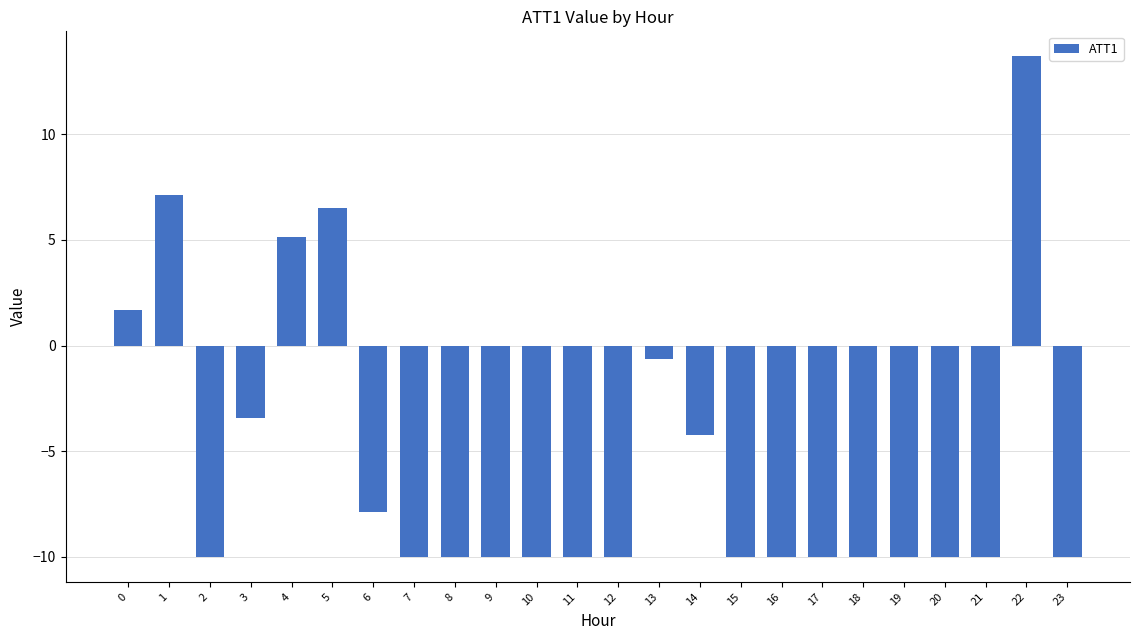

Reading left to right, what are all the values shown in this chart?

1.7	7.1	-10.0	-3.4	5.1	6.5	-7.9	-10.0	-10.0	-10.0	-10.0	-10.0	-10.0	-0.6	-4.2	-10.0	-10.0	-10.0	-10.0	-10.0	-10.0	-10.0	13.7	-10.0